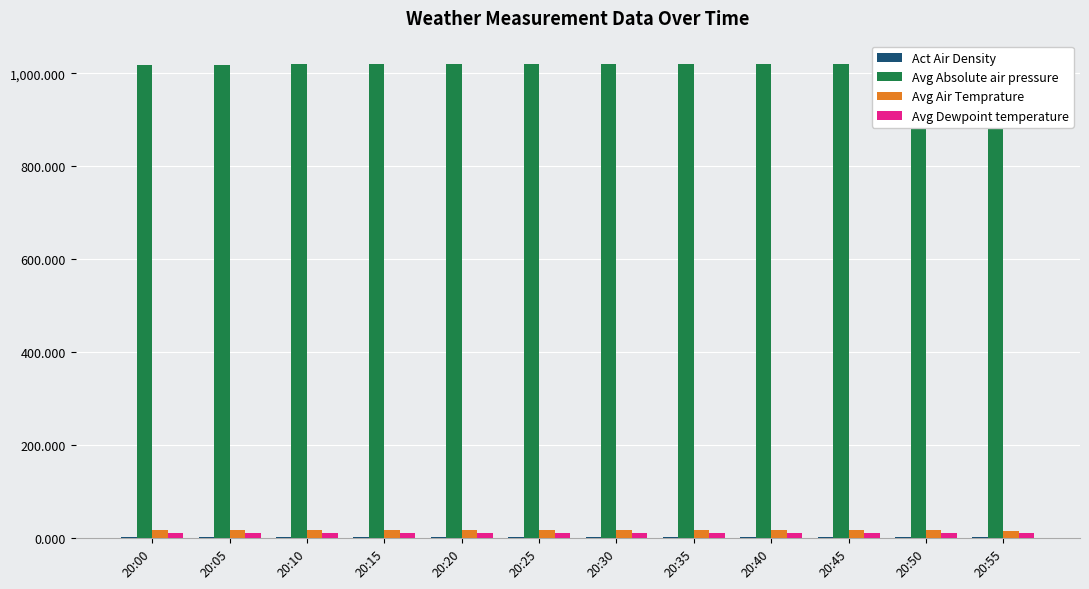

True or false: Avg Dewpoint temperature has a value of 13.8 at 20:50.

False